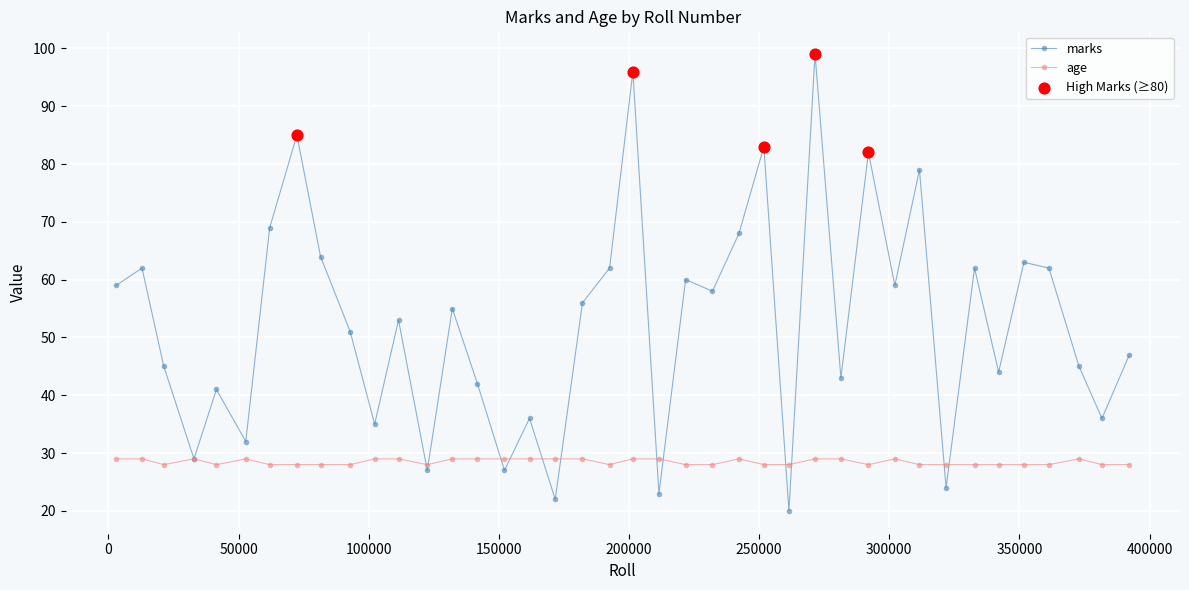

Which series has the largest total across all categories?

marks